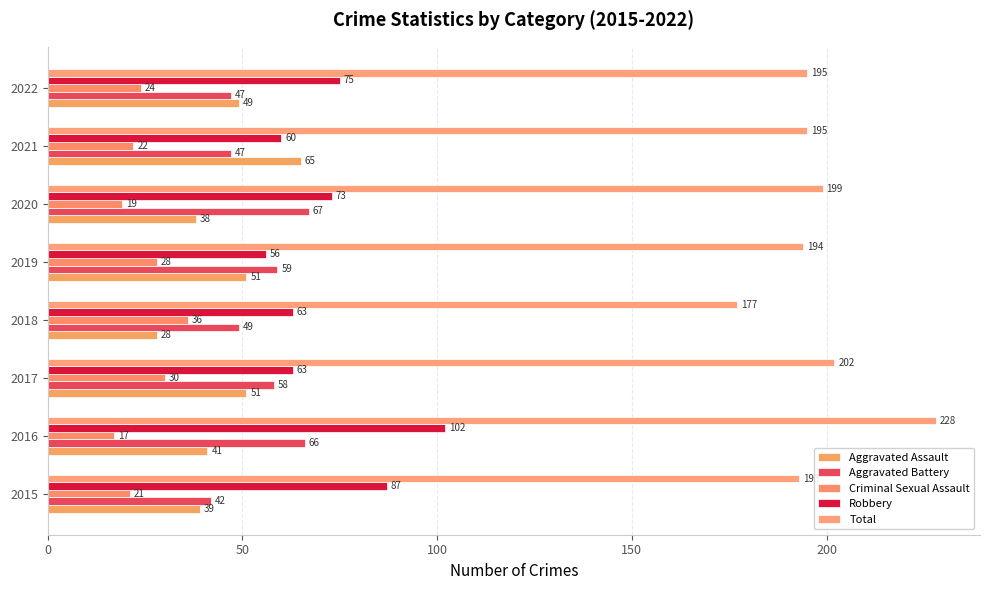

Which category has the lowest value across all series?

2016